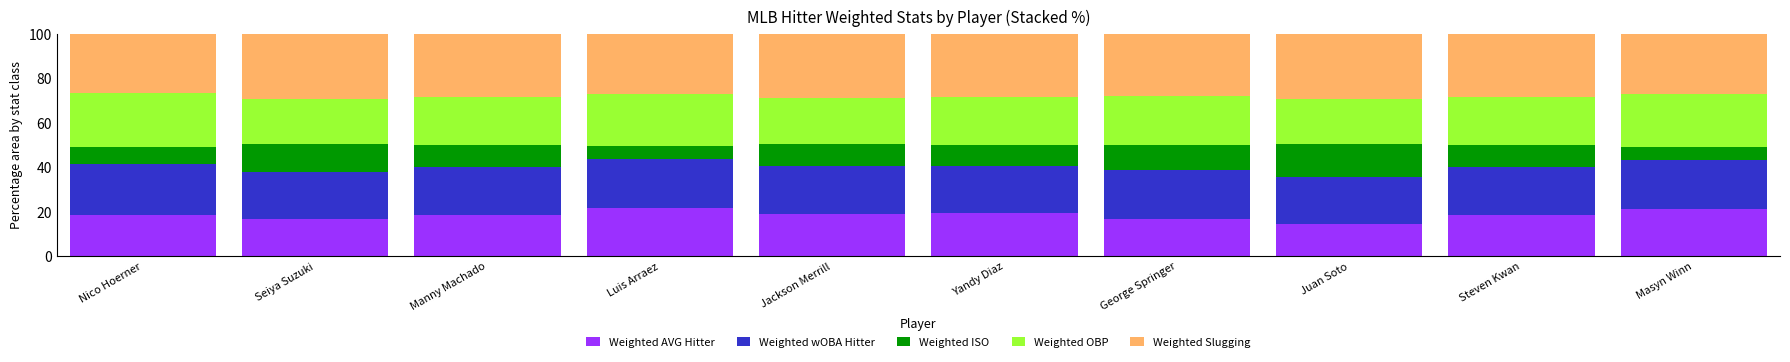

What is the approximate value of Weighted AVG Hitter at Luis Arraez?

21.6